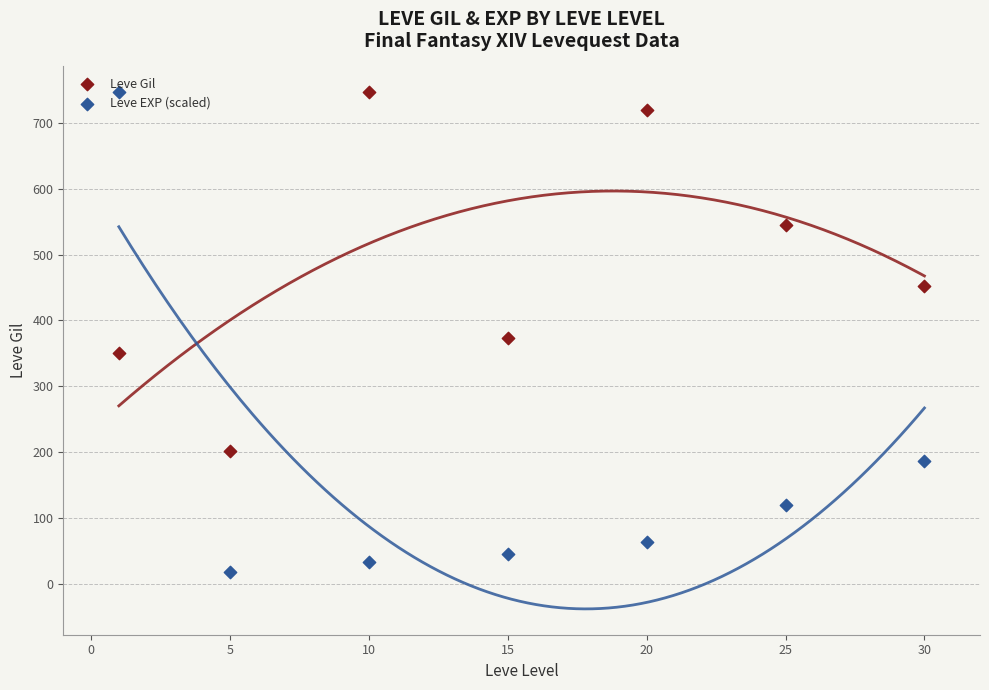

What are all the series names shown in the legend?

Leve Gil, Leve EXP (scaled)